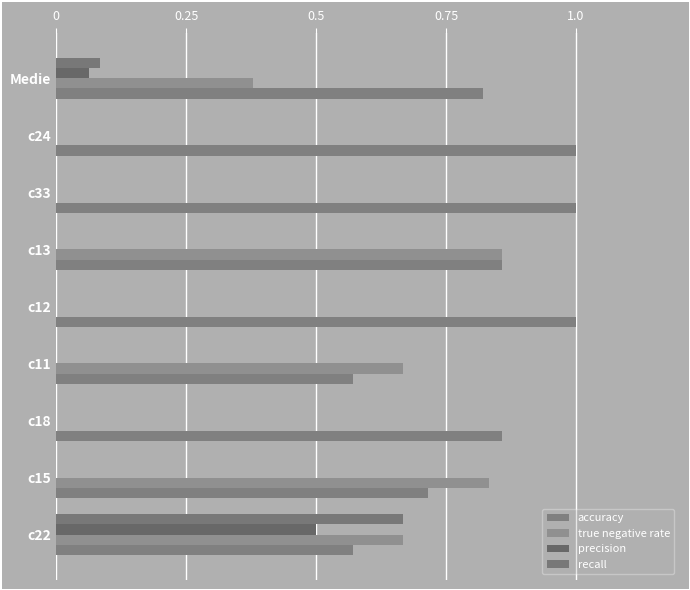

Reading left to right, extract all data points from this chart.

accuracy: 0.6	0.7	0.9	0.6	1.0	0.9	1.0	1.0	0.8
true negative rate: 0.7	0.8	0.0	0.7	0.0	0.9	0.0	0.0	0.4
precision: 0.5	0.0	0.0	0.0	0.0	0.0	0.0	0.0	0.1
recall: 0.7	0.0	0.0	0.0	0.0	0.0	0.0	0.0	0.1